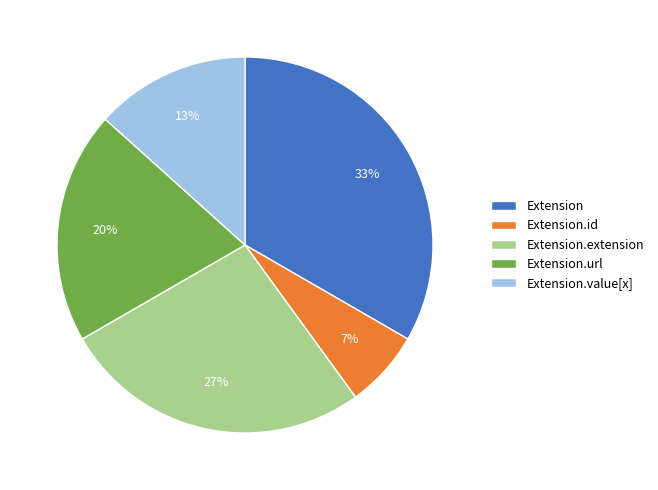

Count the number of slices in the pie.

5